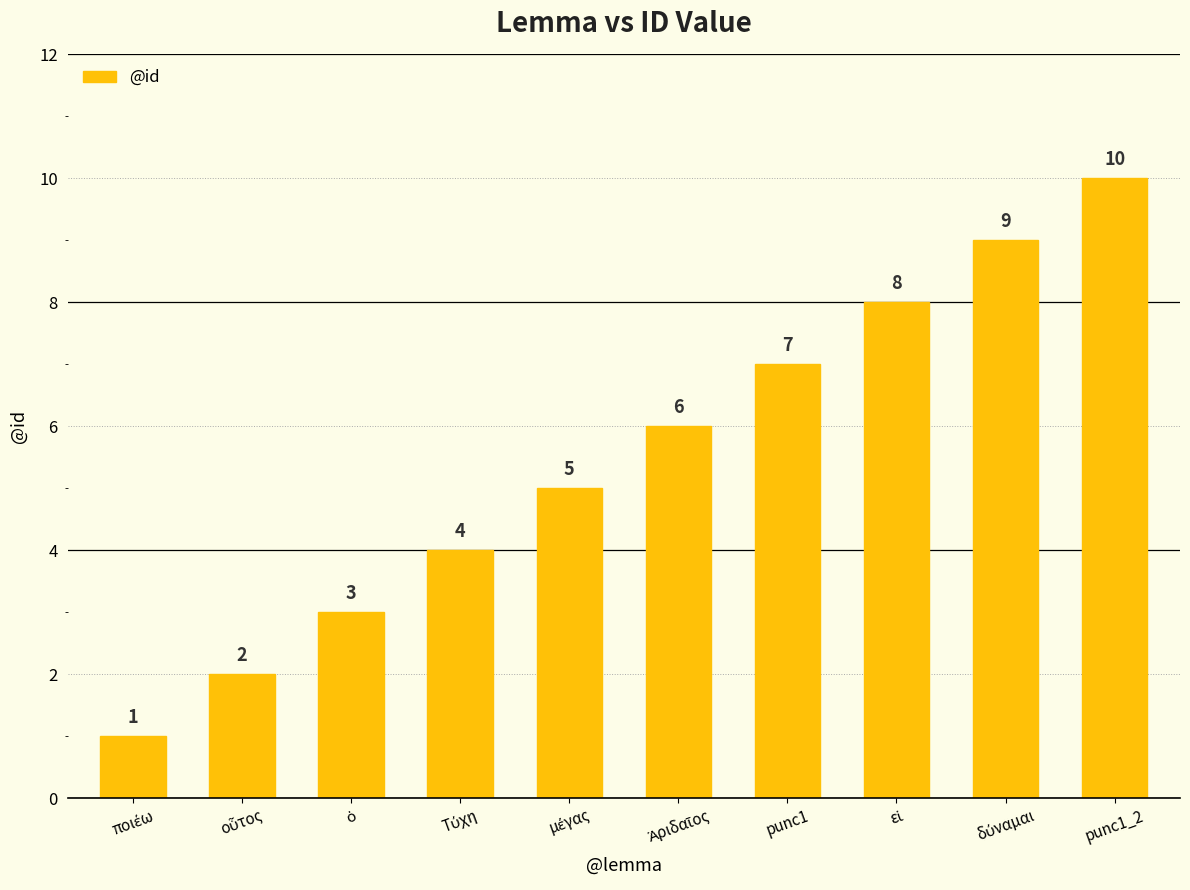

The chart shows a value of 7 at punc1. True or false?

True